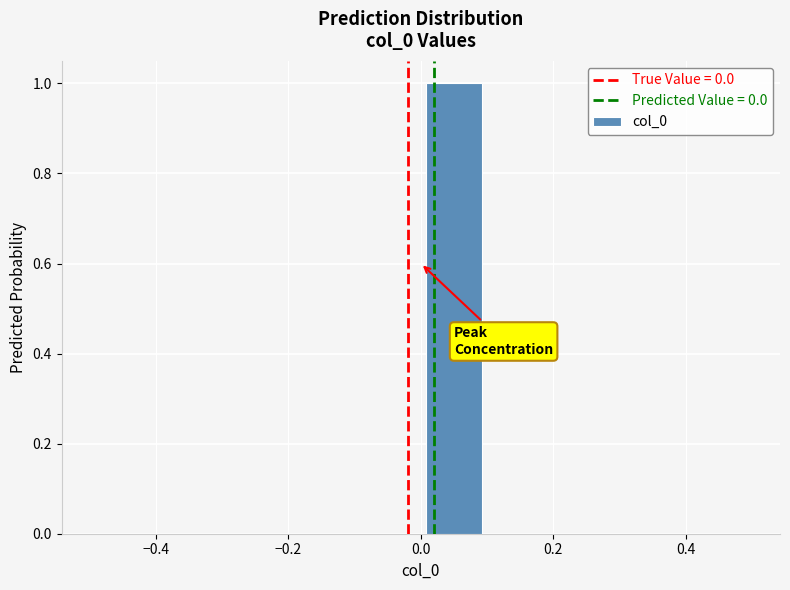

Which range on the x-axis has the tallest bar?

0.0 to 0.1